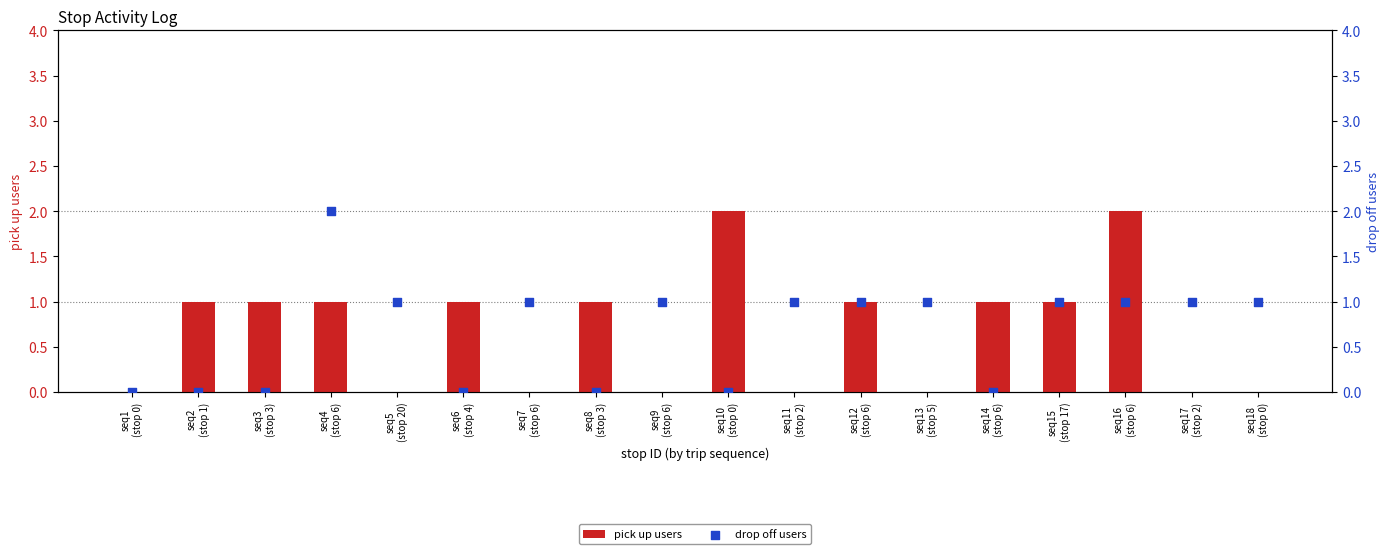

Which series reaches the maximum Y coordinate?

pick up users